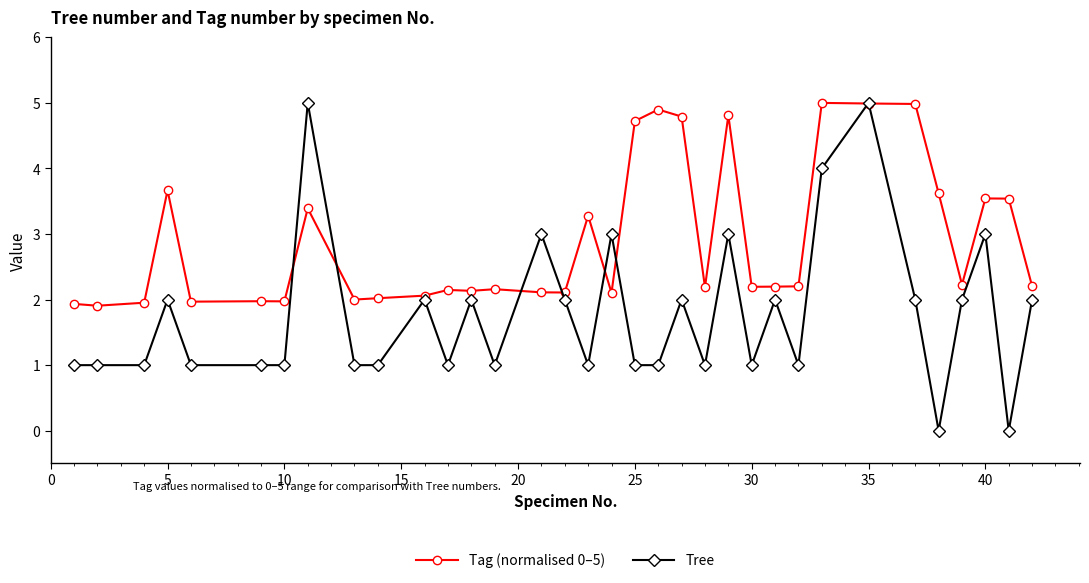

Which series has the largest range (max minus min)?

Tree